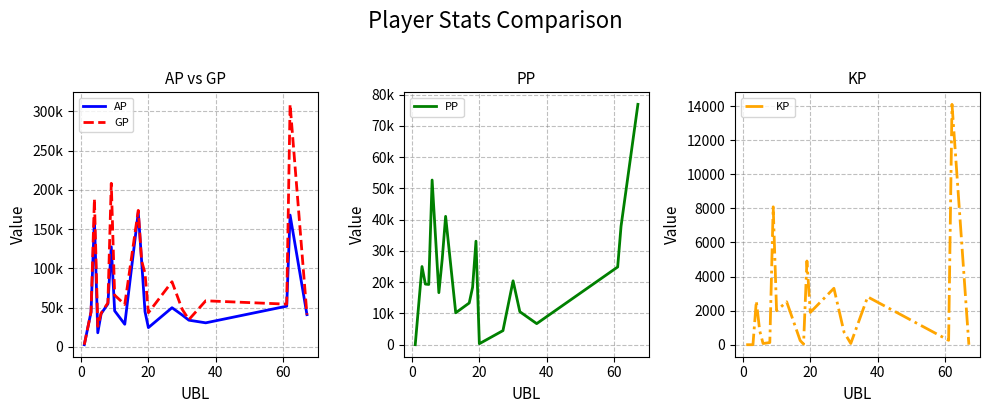

Which series has the widest spread of values?

GP